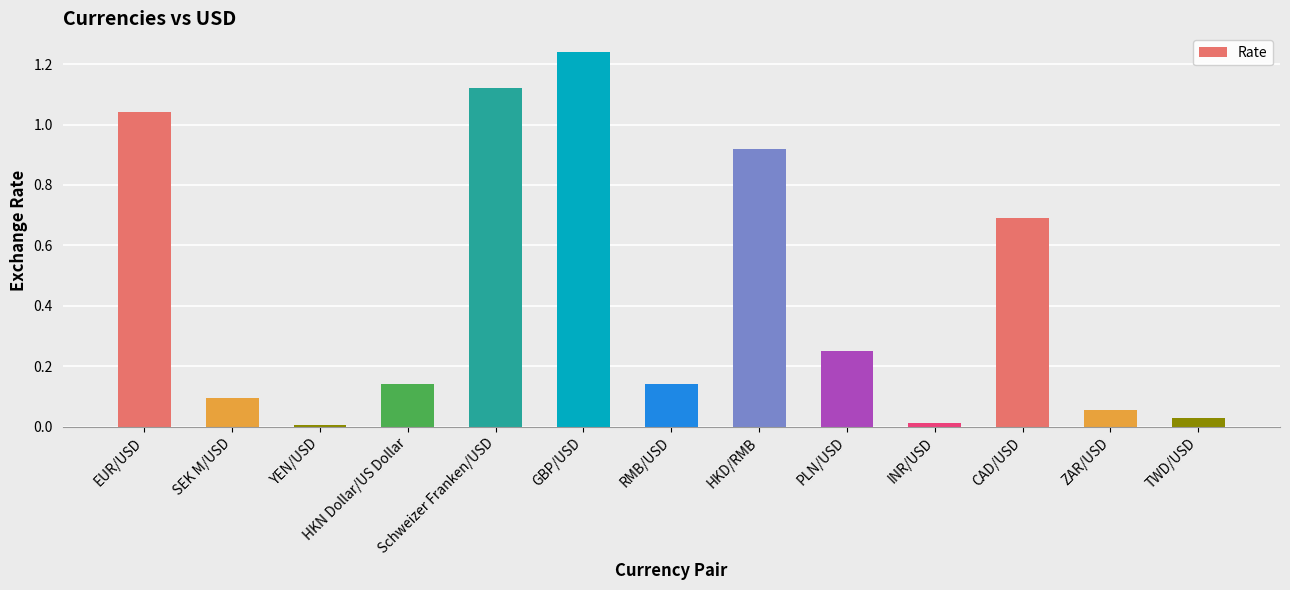

How many data points does each series have?

13